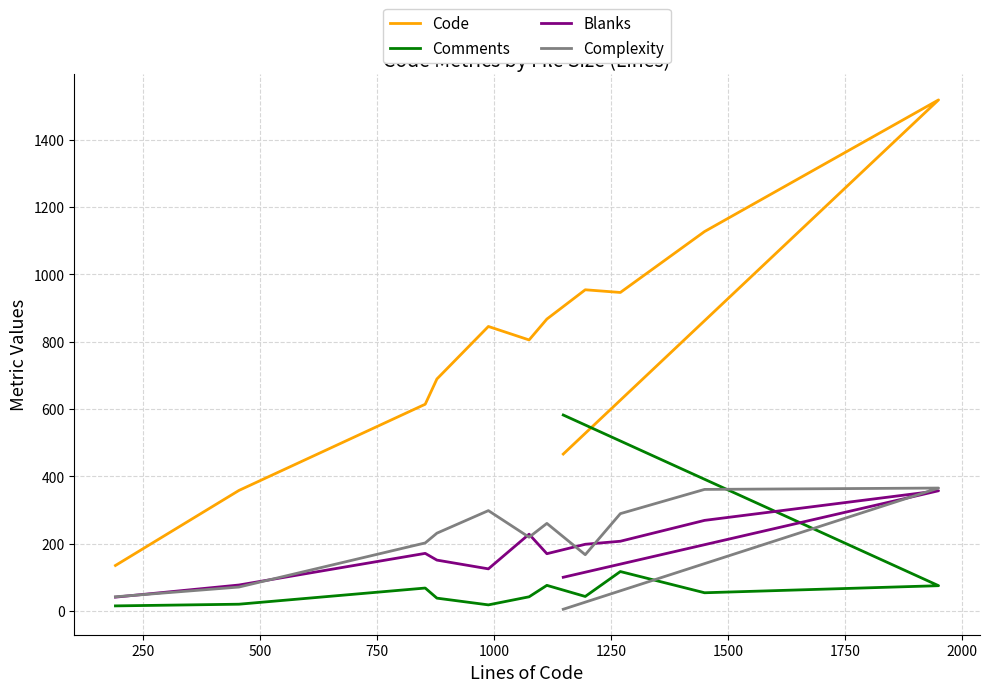

Which has a higher value, 250 or 2000?

2000